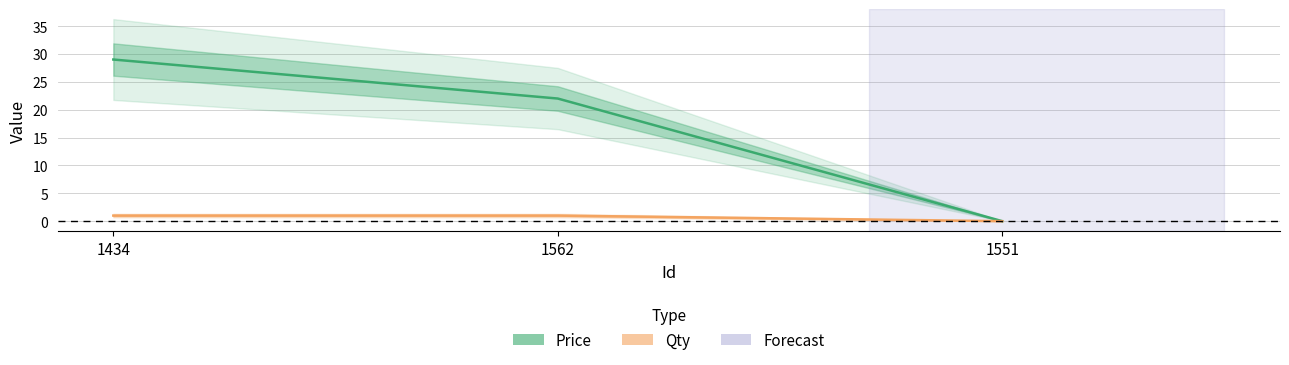

What is the sum of all Price values?

51